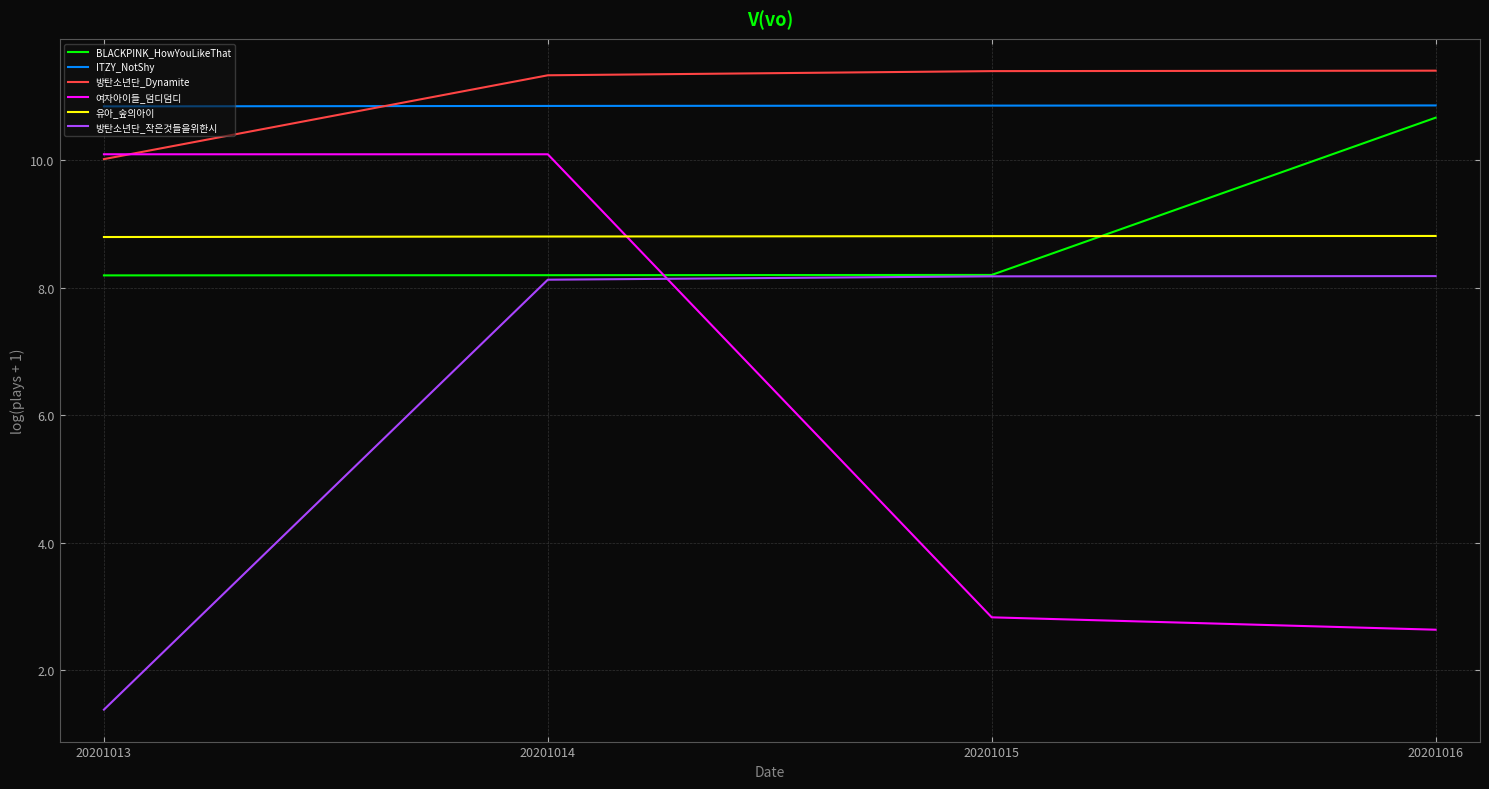

True or false: 방탄소년단_Dynamite and 유아_숲의아이 intersect in this chart.

False